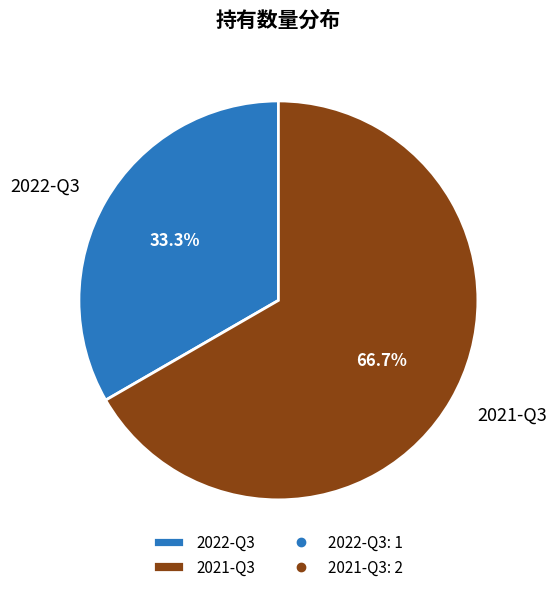

What is the majority slice?

2021-Q3